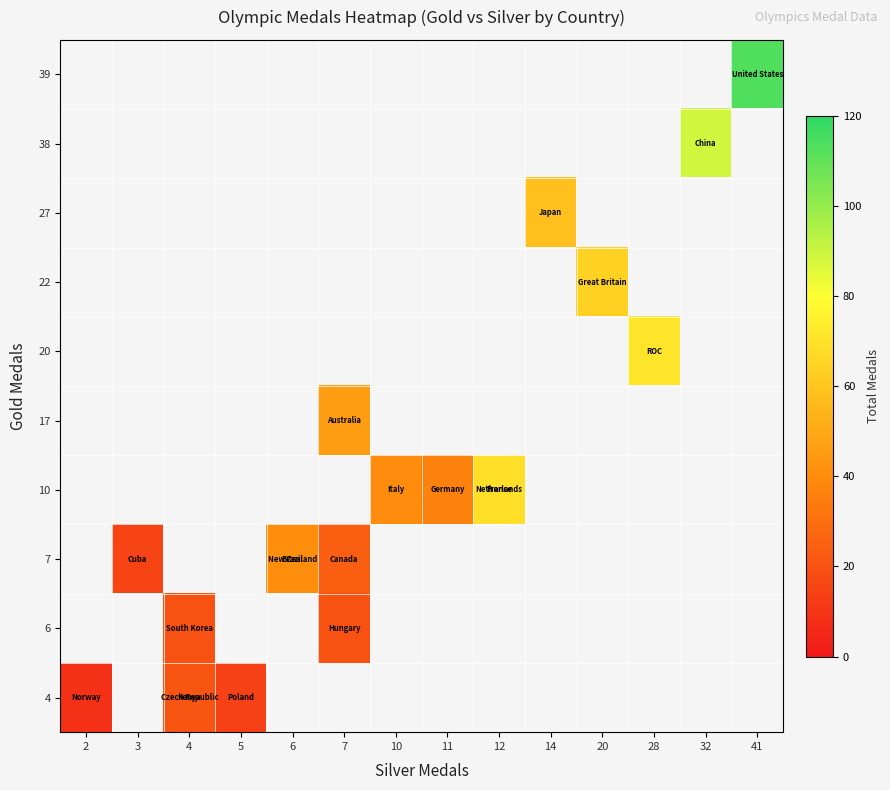

Which series has the widest spread of values?

4